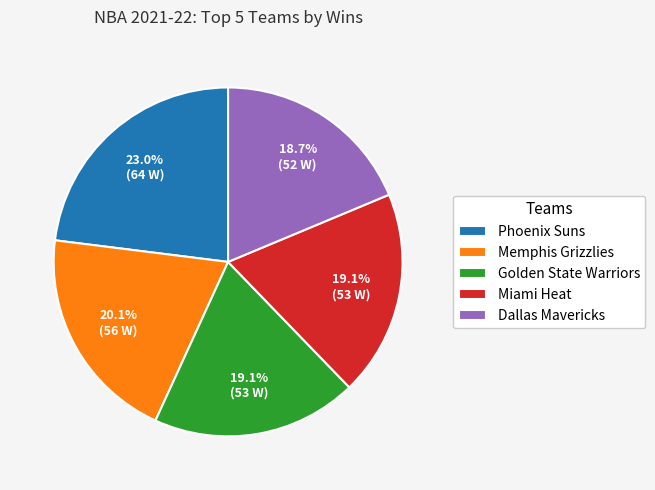

To the nearest percent, what portion does Phoenix Suns represent?

23%